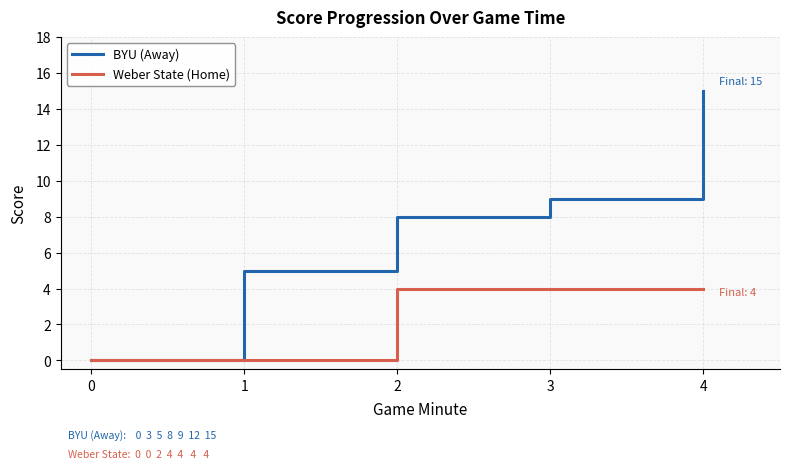

True or false: BYU (Away) and Weber State (Home) intersect in this chart.

False